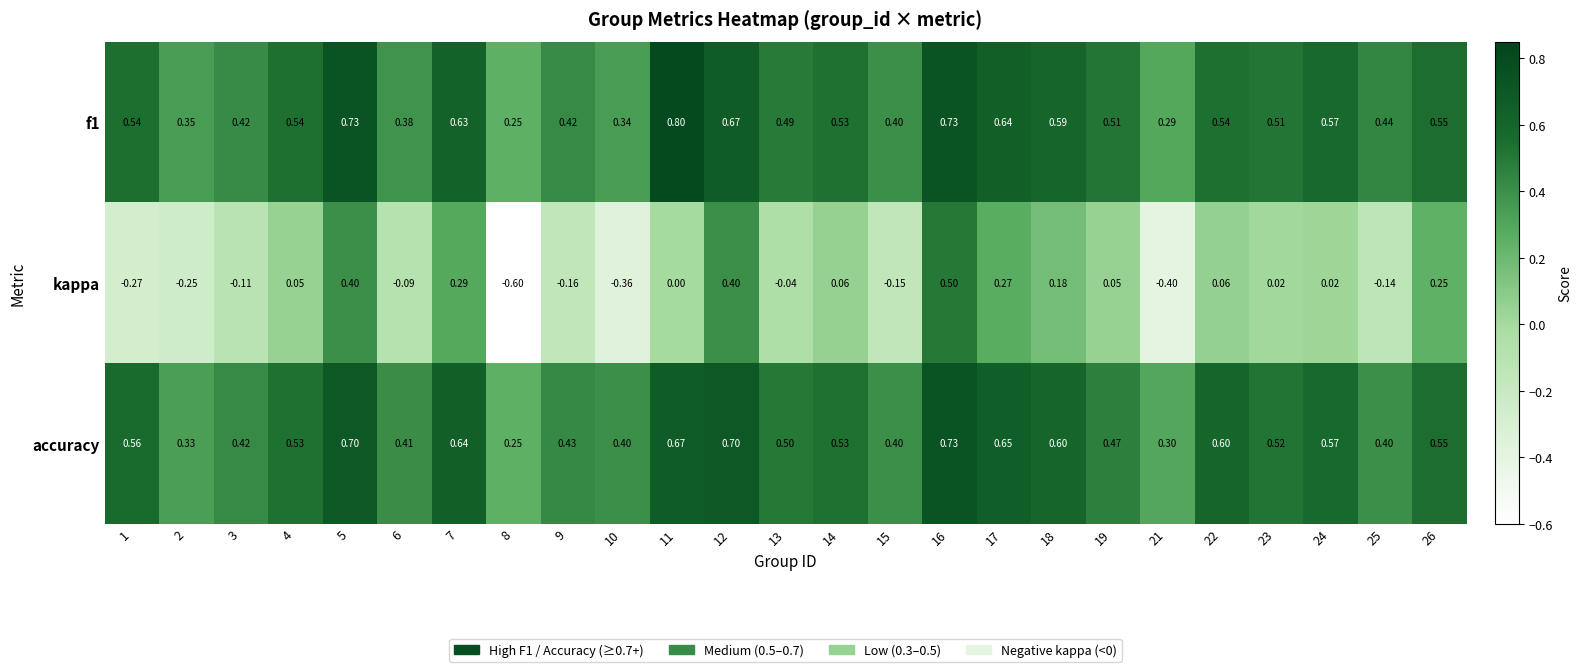

Count the number of data series in this chart.

3